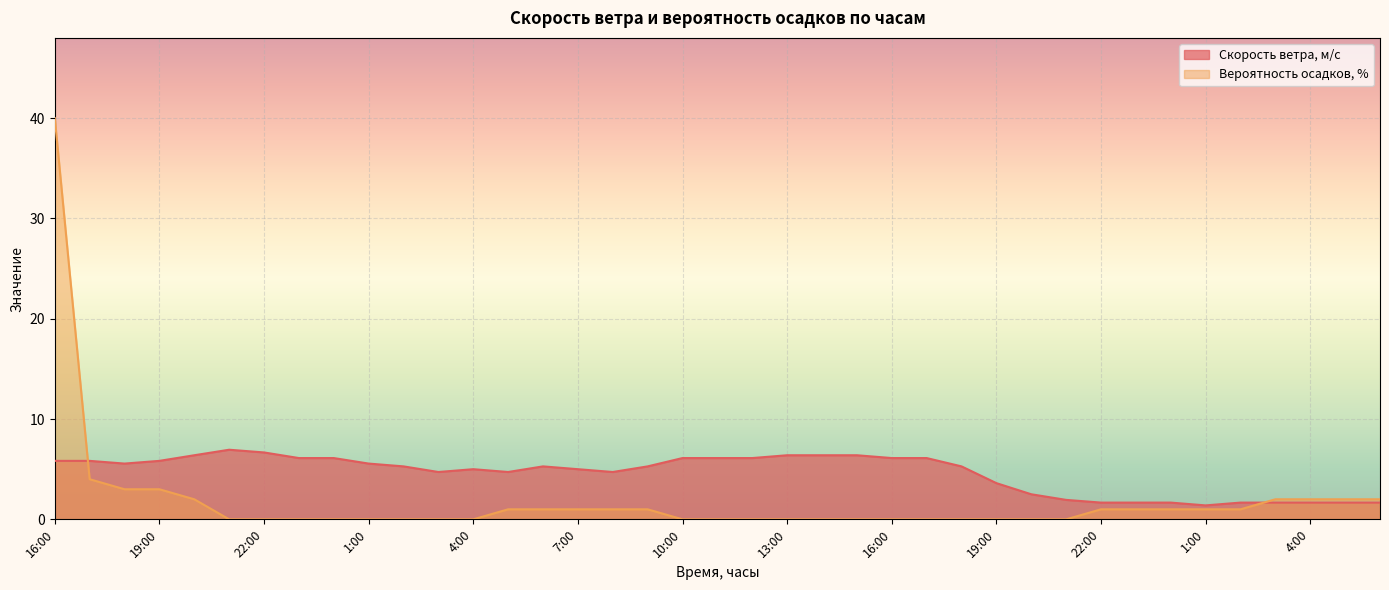

Which has a higher value, 12:00 or 20:00?

20:00